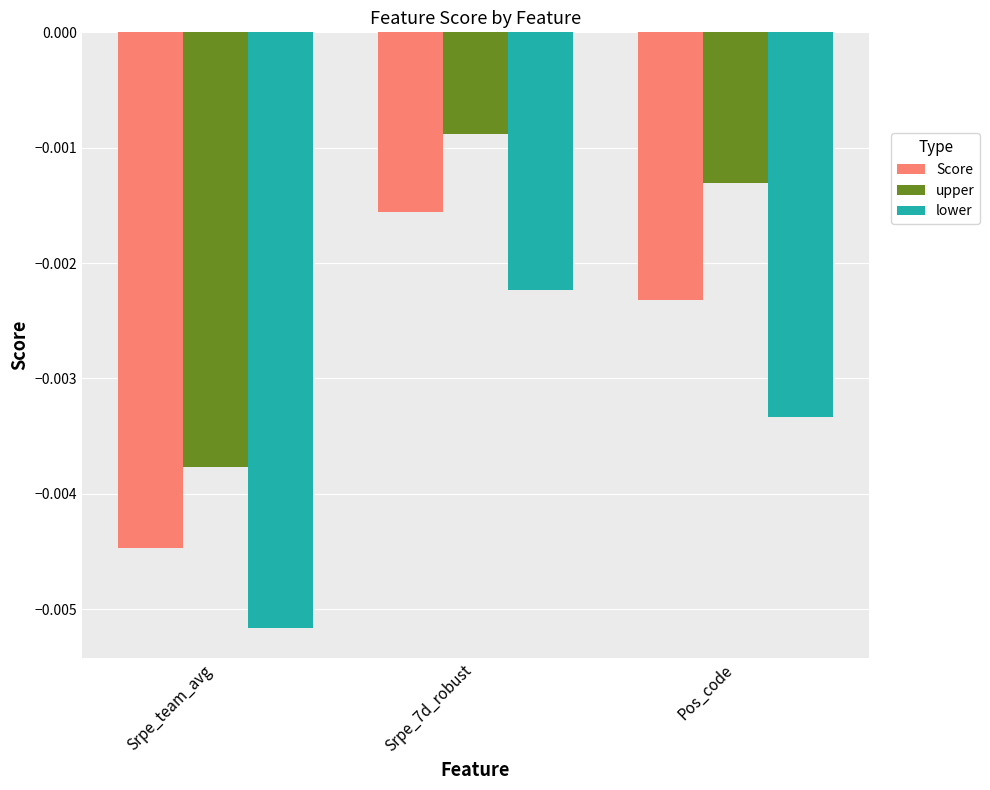

How many bars are there in each group?

3